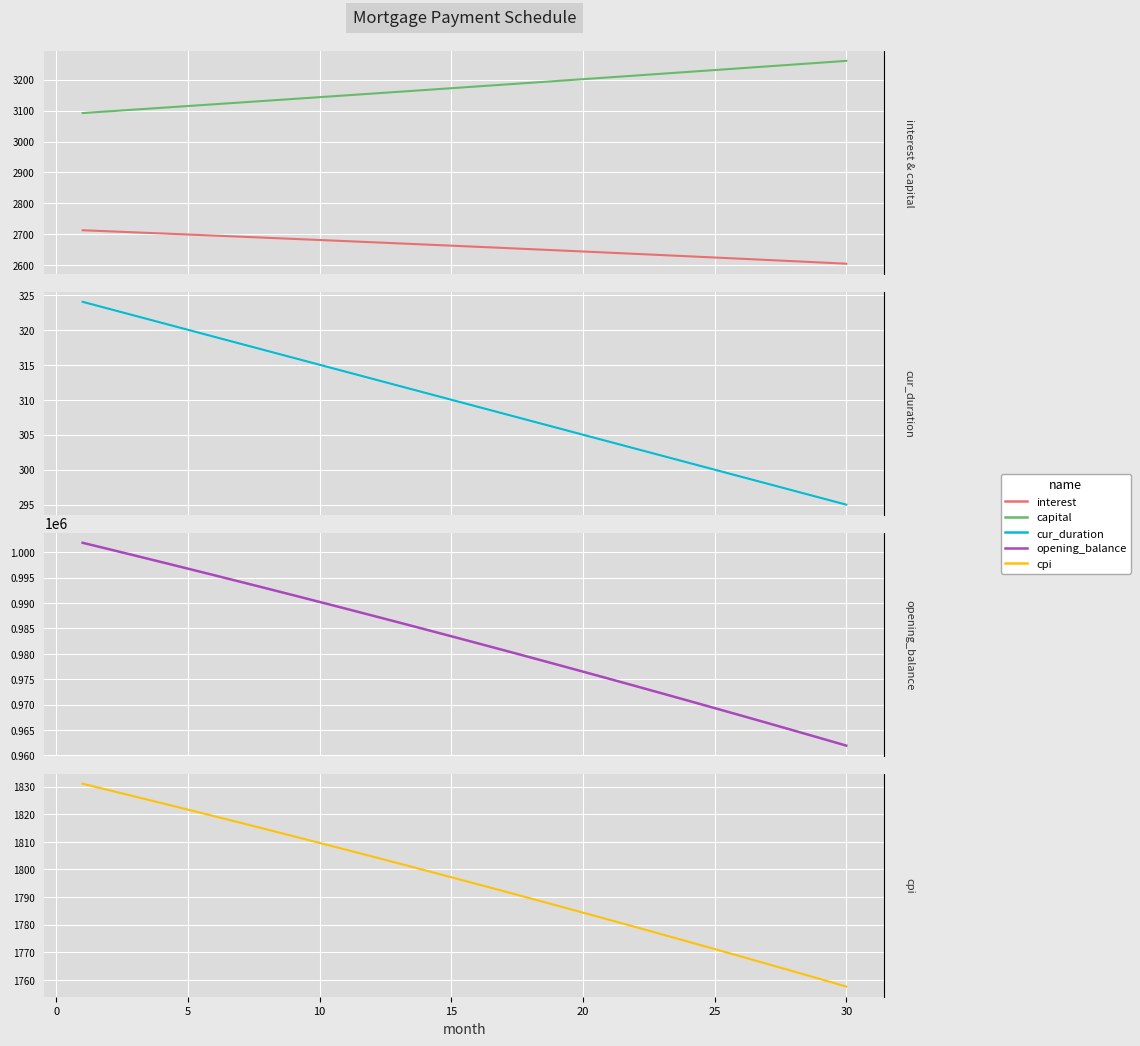

Is this an area chart (filled region under the line)?

No